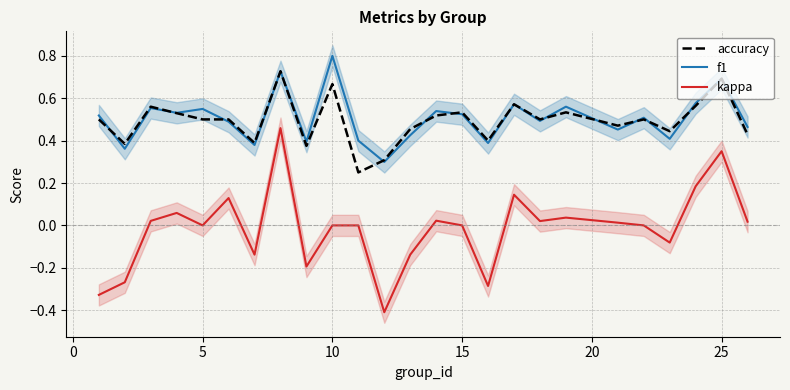

Which series has the widest spread of values?

kappa